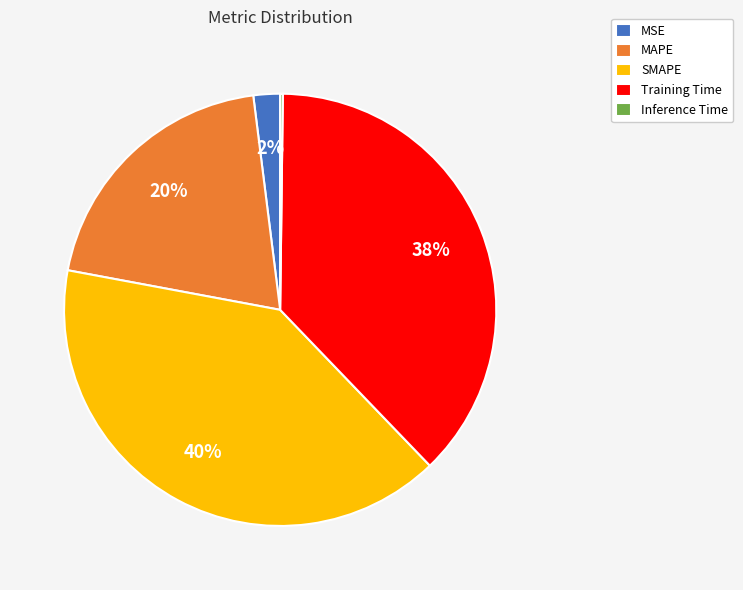

To the nearest percent, what is the average slice percentage?

20%